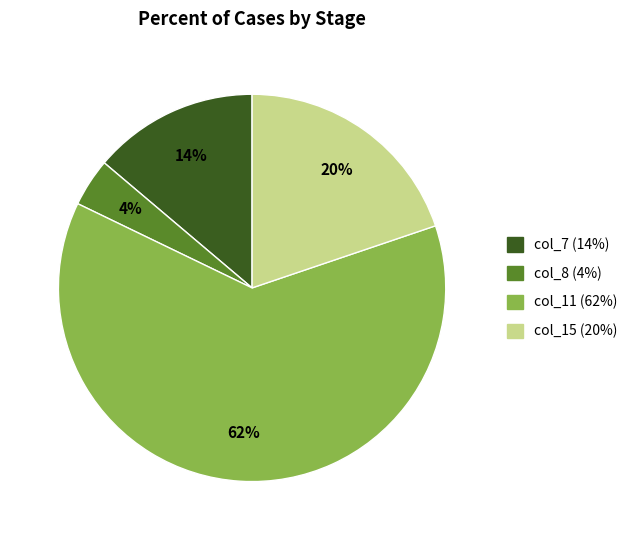

To the nearest percent, what percentage of the pie is col_15?

20%